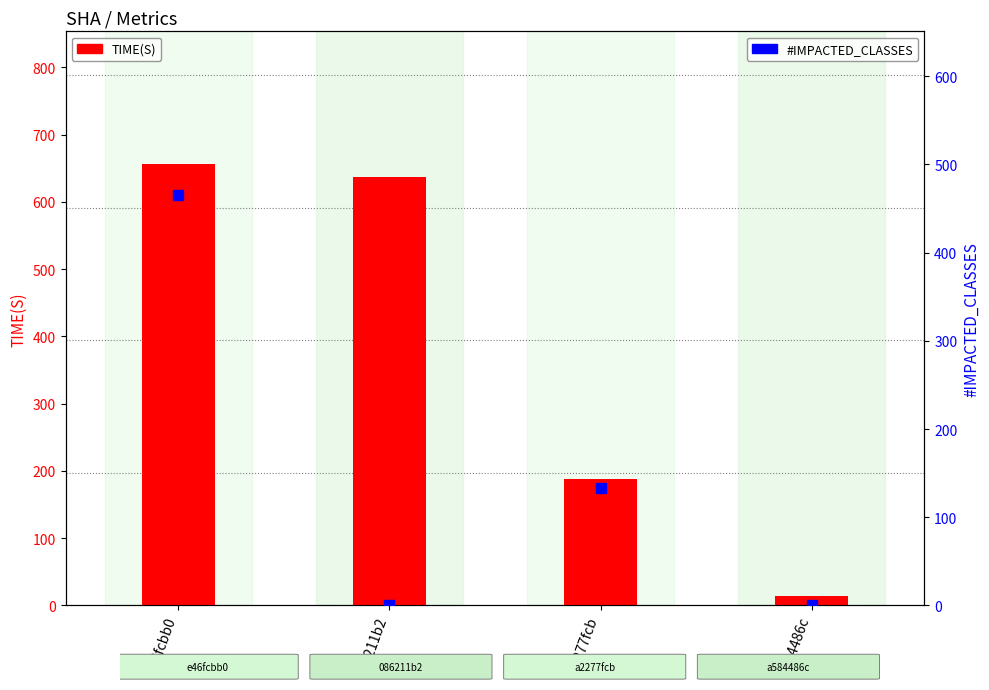

Rank the series by their maximum value, from lowest to highest.

#IMPACTED_CLASSES, TIME(S)